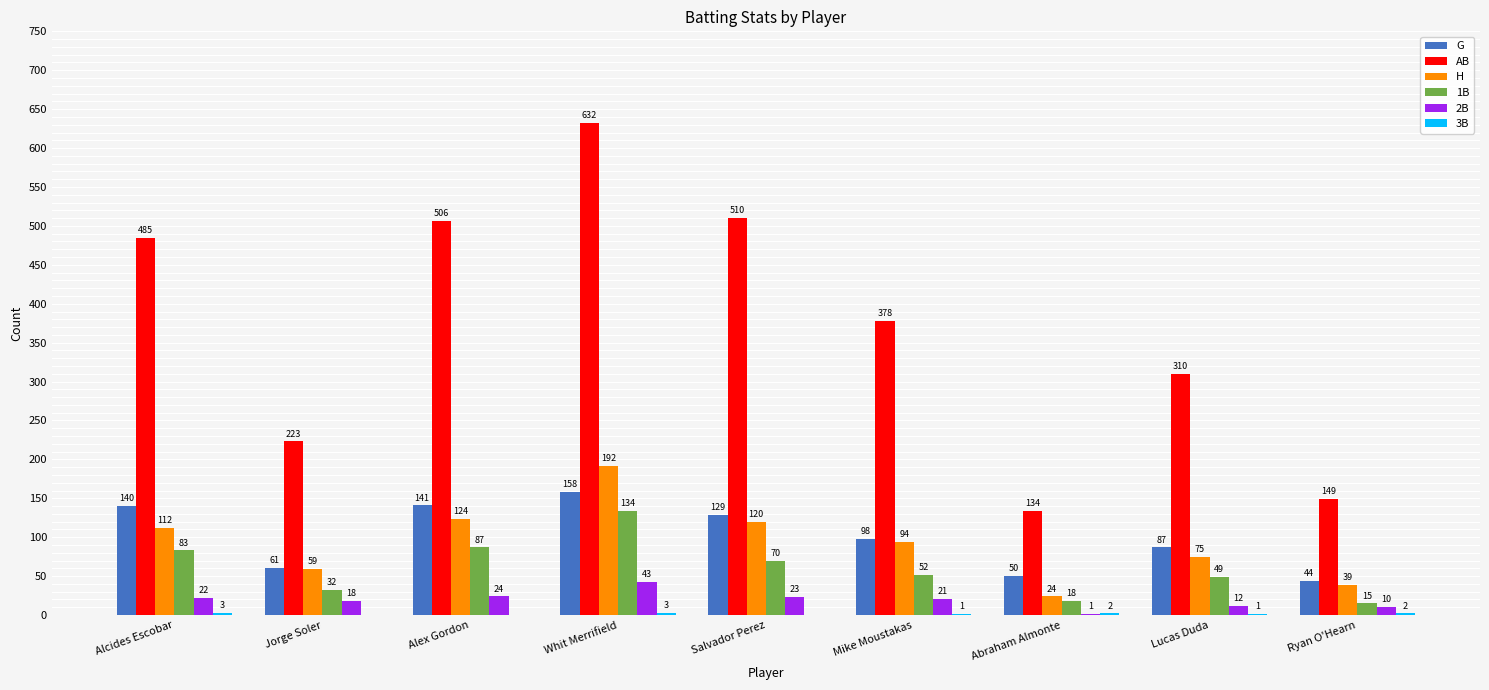

The value of 2B at Whit Merrifield is 16. True or false?

False